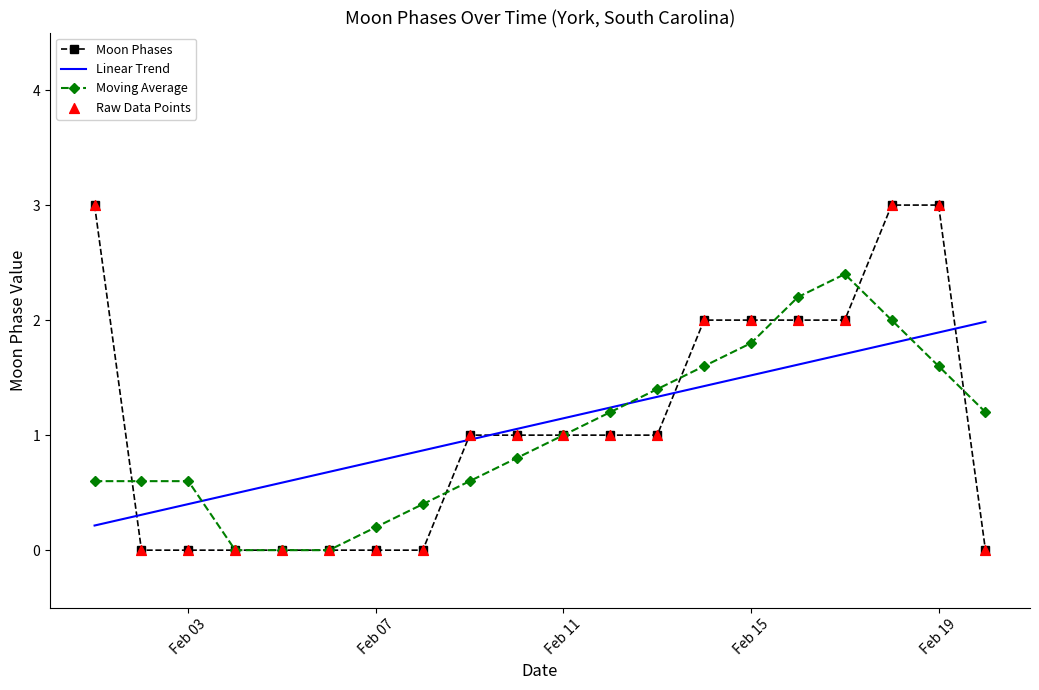

Which series has the widest spread of values?

Moon Phases